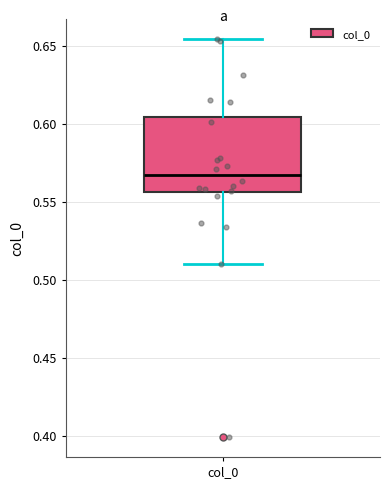

Where is the upper edge of the box for col_0 on the y-axis? The values are not printed on the chart, so give them approximately, as read against the axis.

0.605